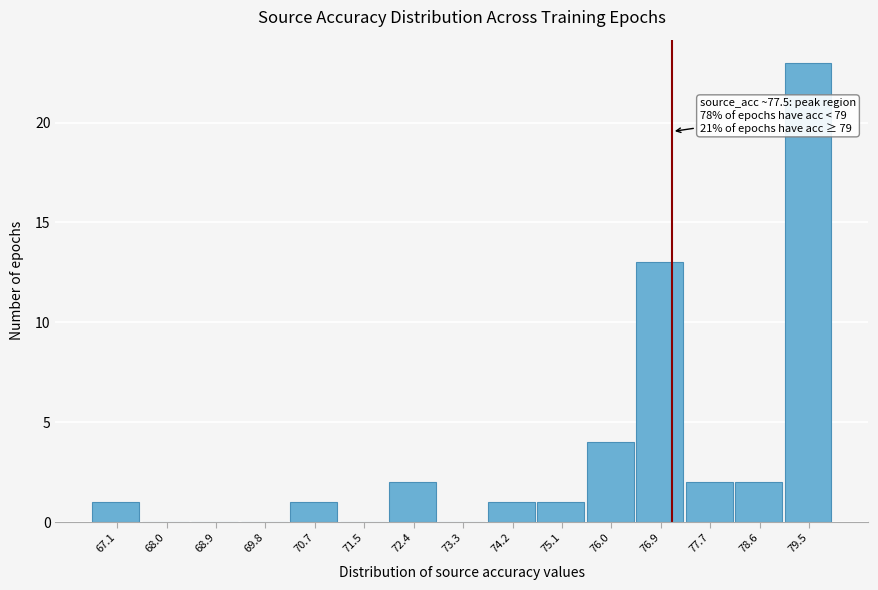

Reading right to left, list all the values displayed in this chart.

79.5=23	78.6=2	77.7=2	76.9=13	76.0=4	75.1=1	74.2=1	73.3=0	72.4=2	71.5=0	70.7=1	69.8=0	68.9=0	68.0=0	67.1=1